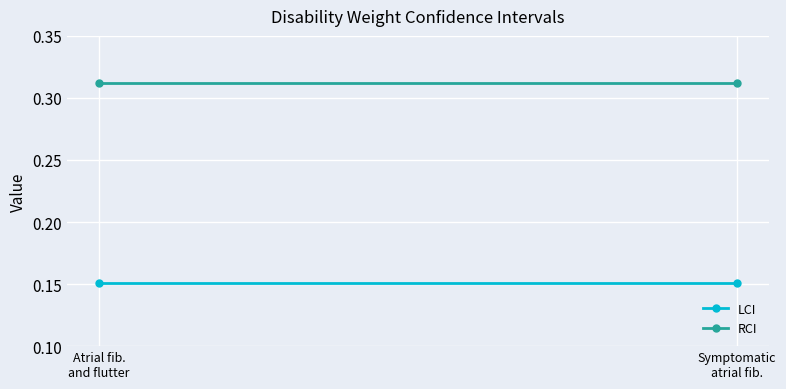

What is the sum of the LCI values at Symptomatic
atrial fib. and Atrial fib.
and flutter?

0.3